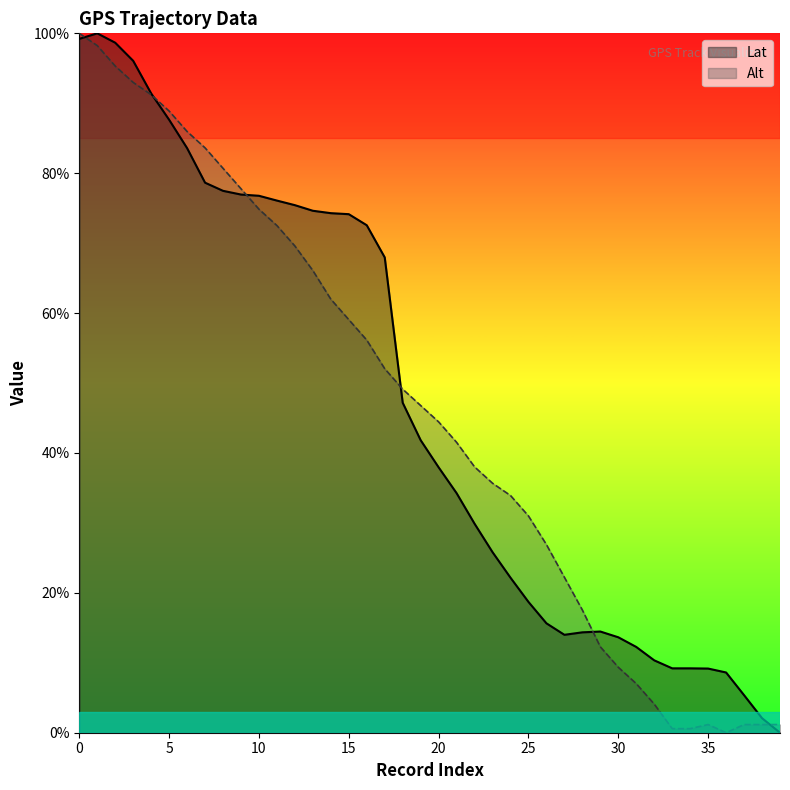

Reading left to right, what are all the values shown in this chart?

Lat: 99.2	100.0	98.7	96.1	91.4	87.6	83.6	78.6	77.5	77.0	76.8	76.1	75.4	74.6	74.3	74.1	72.6	68.0	47.2	41.8	37.9	34.3	29.9	25.8	22.2	18.7	15.6	14.0	14.4	14.5	13.6	12.3	10.3	9.2	9.2	9.2	8.6	5.4	2.1	0.0
Alt: 100.0	98.2	95.3	93.0	91.2	88.9	86.0	83.6	80.7	77.8	74.9	72.5	69.6	66.1	62.0	59.1	56.1	52.0	49.1	46.8	44.4	41.5	38.0	35.7	33.9	31.0	26.9	22.2	17.5	12.3	9.4	7.0	4.1	0.6	0.6	1.2	0.0	1.2	1.2	1.2